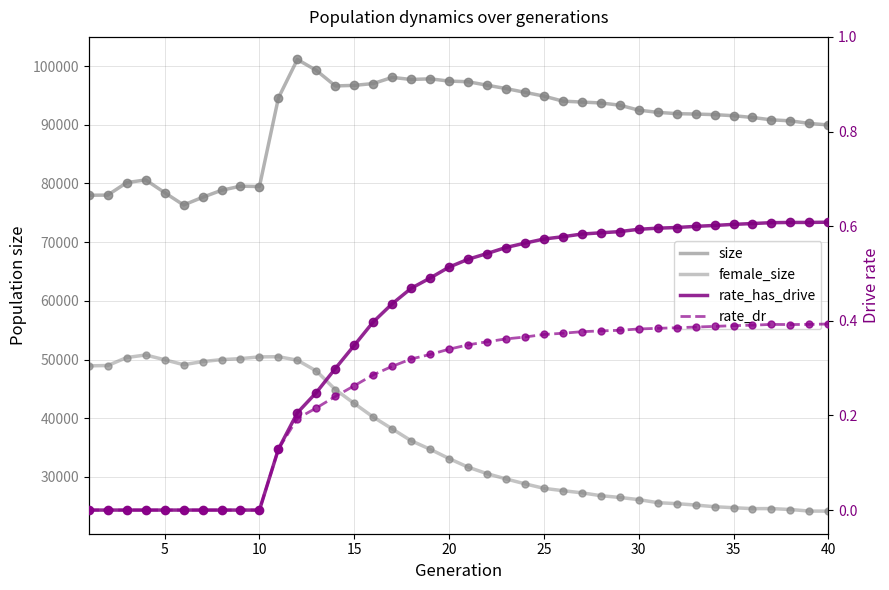

Reading left to right, what are all the values shown in this chart?

size: 77993.0	78024.0	80148.0	80613.0	78443.0	76333.0	77646.0	78841.0	79540.0	79483.0	94578.0	101136.0	99272.0	96627.0	96722.0	97033.0	98080.0	97728.0	97838.0	97451.0	97345.0	96747.0	96180.0	95535.0	94893.0	94035.0	93881.0	93725.0	93348.0	92498.0	92128.0	91902.0	91834.0	91737.0	91549.0	91253.0	90848.0	90677.0	90235.0	89976.0
female_size: 48923.0	48974.0	50334.0	50773.0	49959.0	49115.0	49648.0	49980.0	50150.0	50449.0	50480.0	49888.0	48046.0	44886.0	42511.0	40193.0	38177.0	36155.0	34708.0	33117.0	31658.0	30550.0	29649.0	28815.0	28045.0	27647.0	27282.0	26792.0	26492.0	26123.0	25603.0	25434.0	25198.0	24912.0	24742.0	24584.0	24594.0	24435.0	24169.0	24158.0
rate_has_drive: 0.0	0.0	0.0	0.0	0.0	0.0	0.0	0.0	0.0	0.0	0.1	0.2	0.2	0.3	0.3	0.4	0.4	0.5	0.5	0.5	0.5	0.5	0.6	0.6	0.6	0.6	0.6	0.6	0.6	0.6	0.6	0.6	0.6	0.6	0.6	0.6	0.6	0.6	0.6	0.6
rate_dr: 0.0	0.0	0.0	0.0	0.0	0.0	0.0	0.0	0.0	0.0	0.1	0.2	0.2	0.2	0.3	0.3	0.3	0.3	0.3	0.3	0.3	0.4	0.4	0.4	0.4	0.4	0.4	0.4	0.4	0.4	0.4	0.4	0.4	0.4	0.4	0.4	0.4	0.4	0.4	0.4